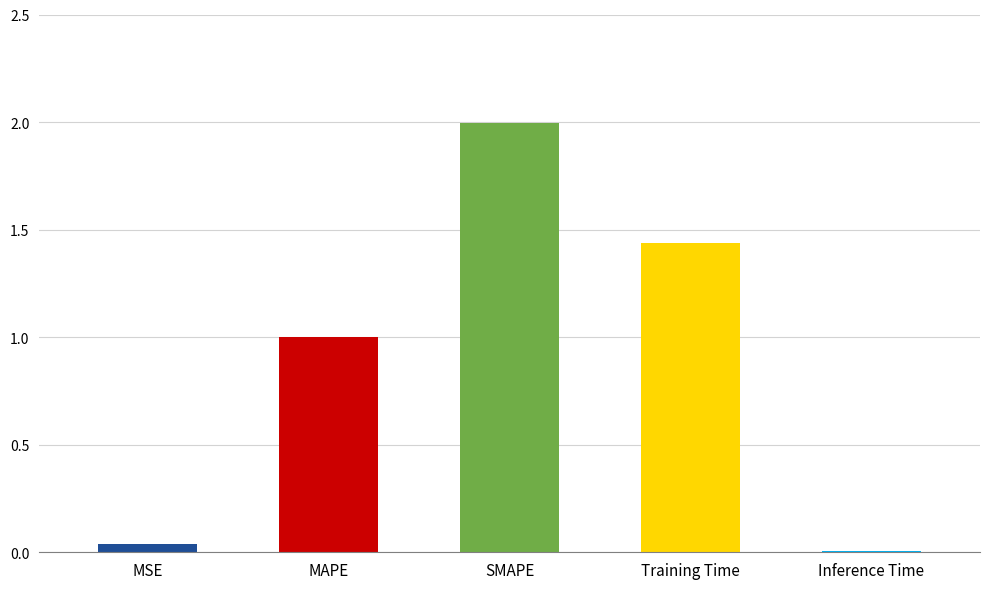

What is the change in value from MSE to Training Time?

+1.4